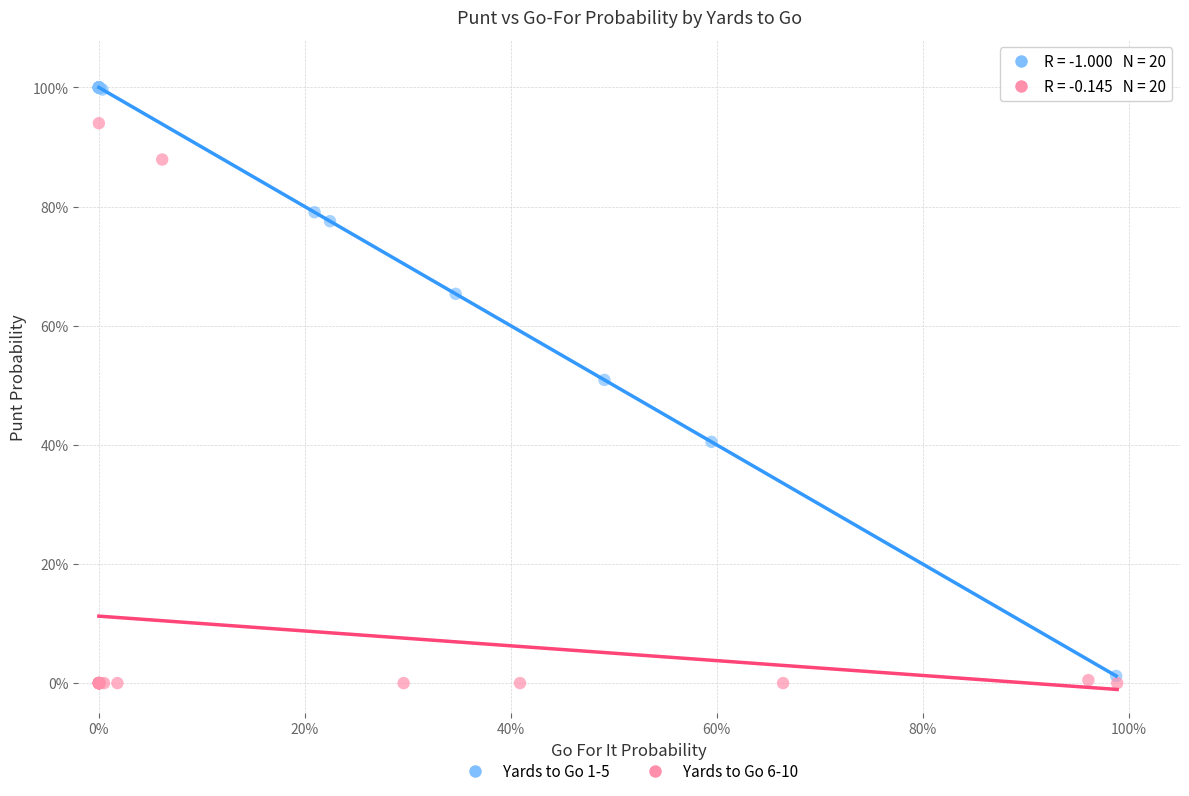

What are all the series names shown in the legend?

Yards to Go 1-5, Yards to Go 6-10